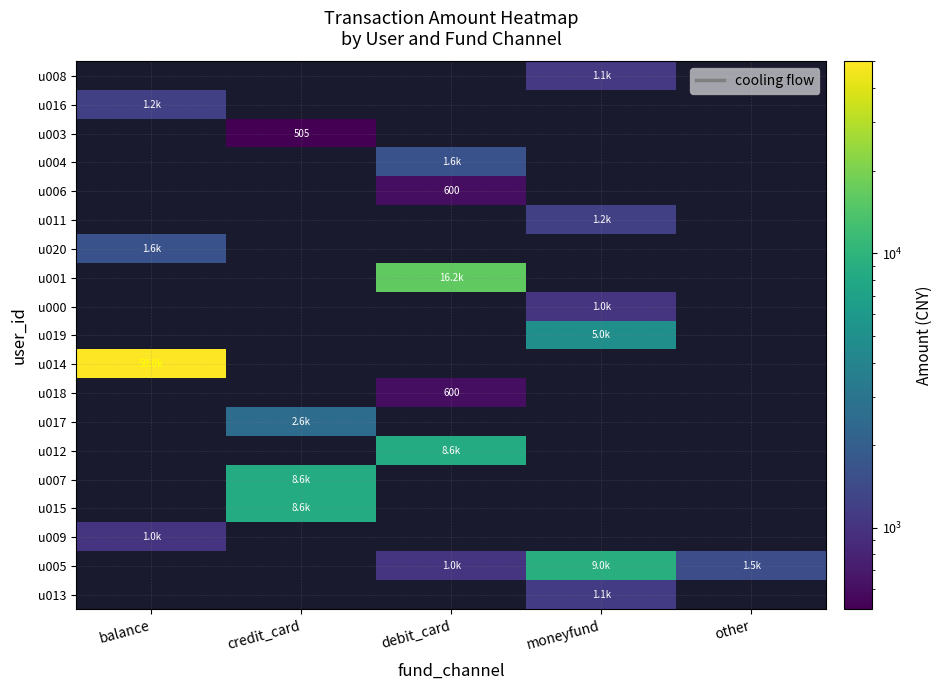

Count the number of categories in the chart.

5